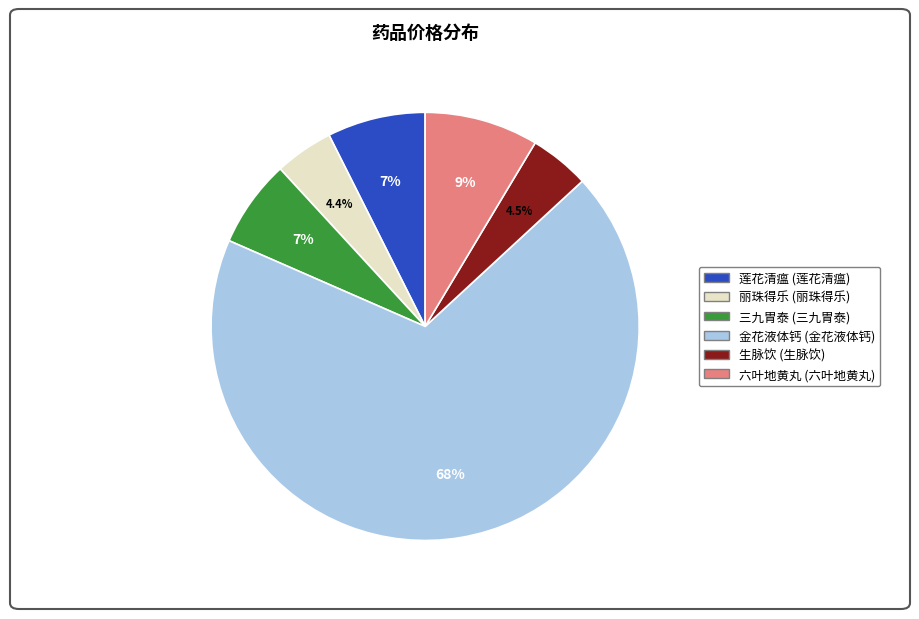

How many segments does this pie chart have?

6